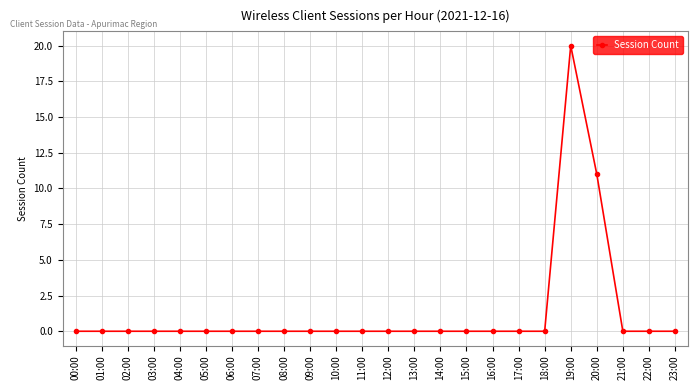

What is the sum of all values?

31